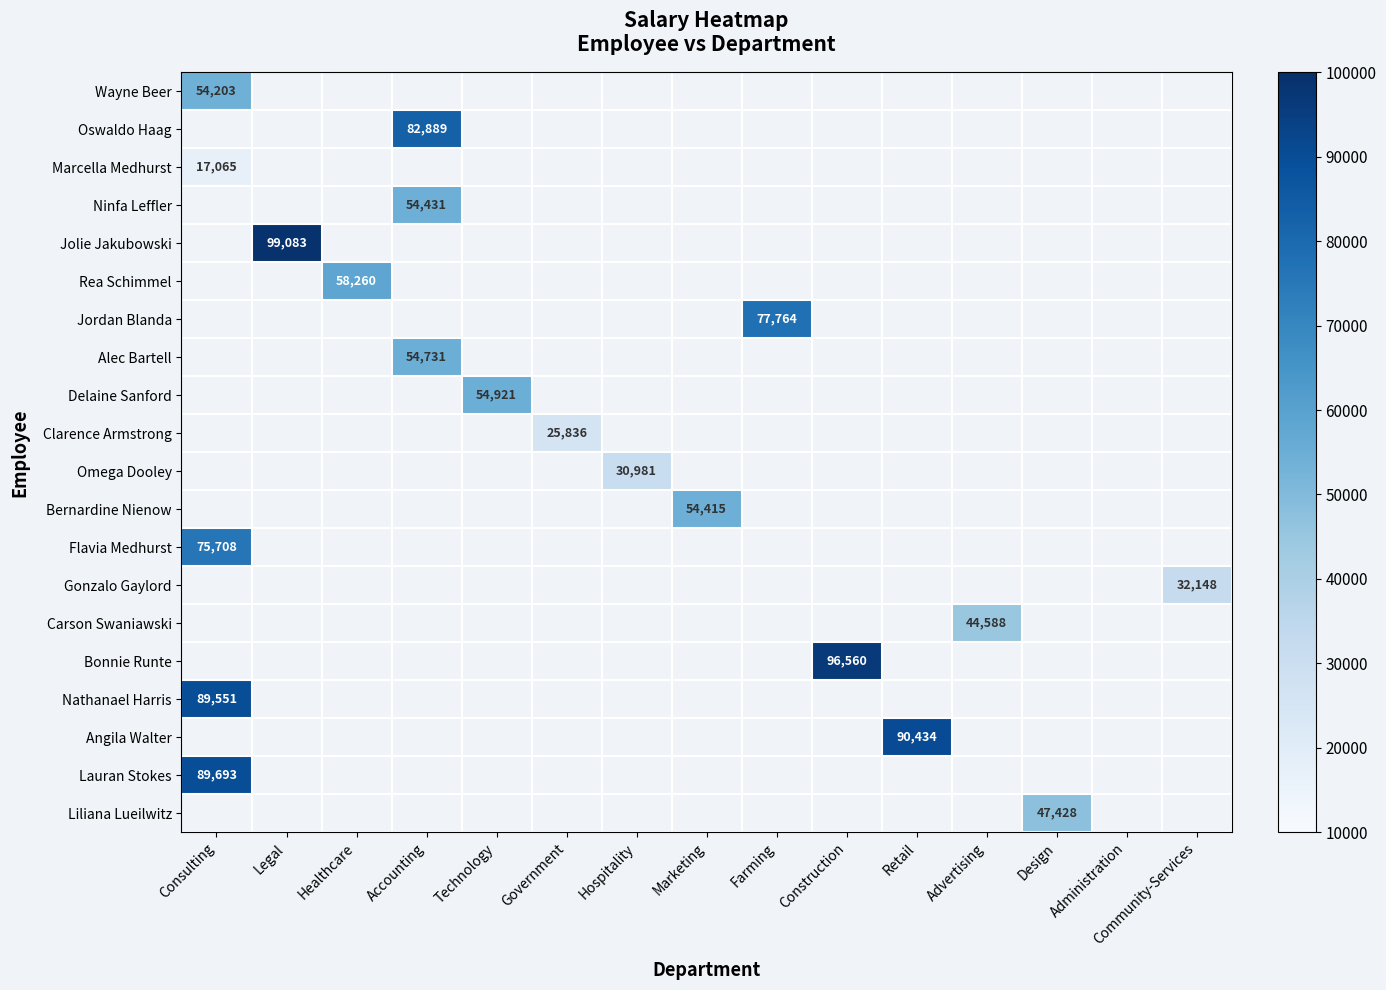

How many data points does each series have?

15